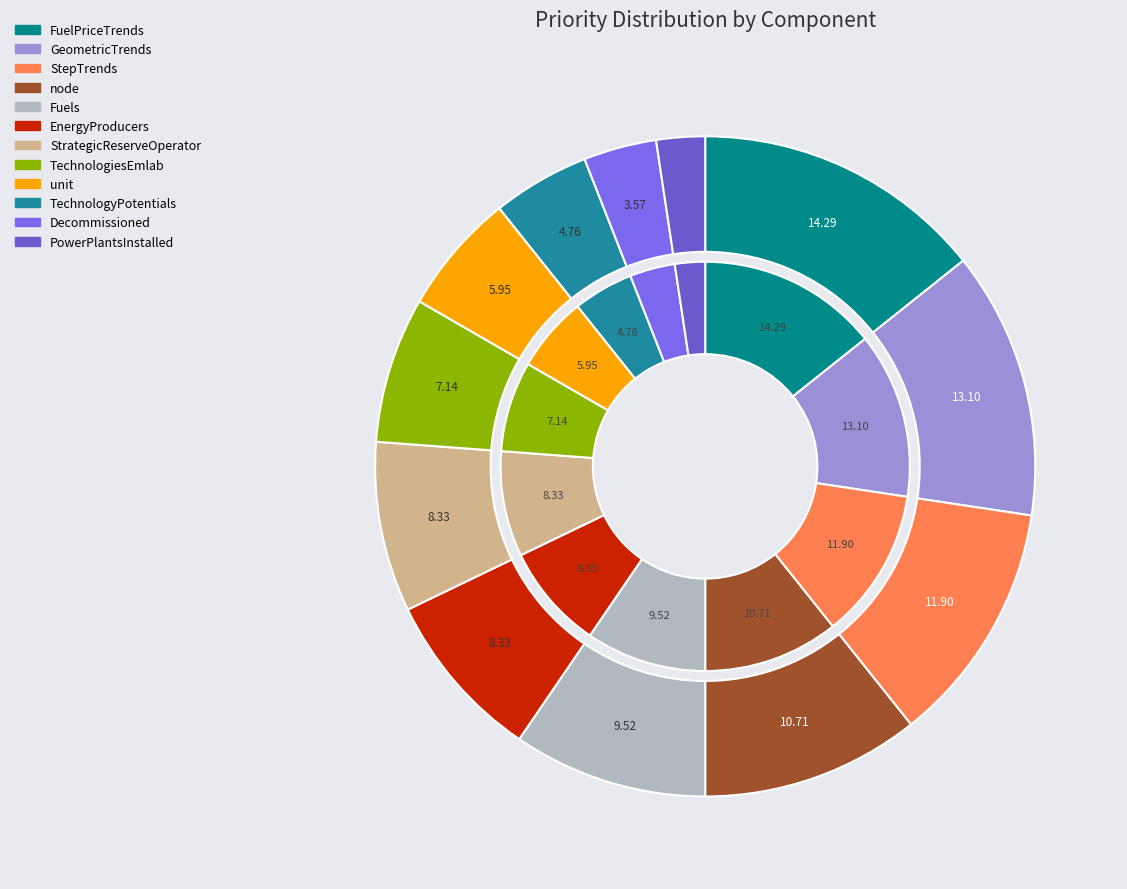

How many segments does this pie chart have?

12